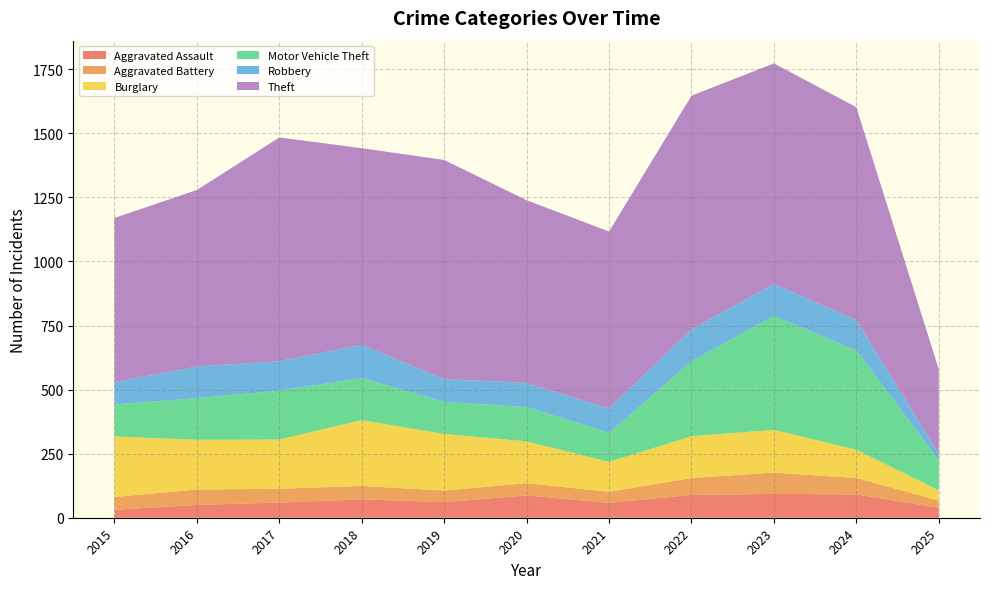

Reading left to right, list all the values displayed in this chart.

Aggravated Assault: 31	50	59	72	61	87	58	89	93	91	39
Aggravated Battery: 50	60	54	52	45	48	43	66	83	64	28
Burglary: 236	194	192	257	221	163	117	163	167	110	40
Motor Vehicle Theft: 125	163	191	164	125	134	113	292	444	388	117
Robbery: 87	123	115	130	89	94	95	125	125	119	26
Theft: 641	689	873	767	855	713	691	912	861	830	329